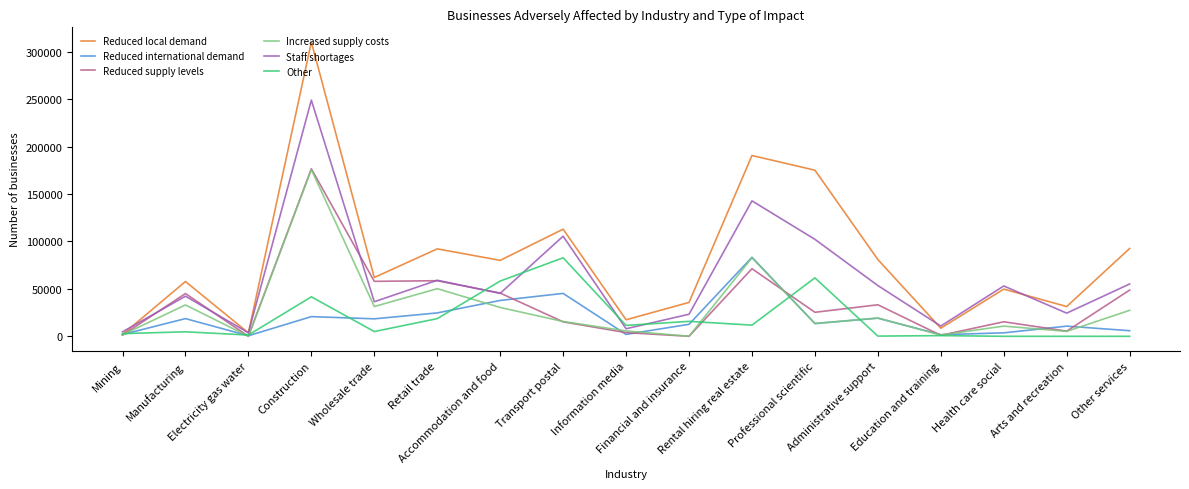

Which series has the largest range (max minus min)?

Reduced local demand